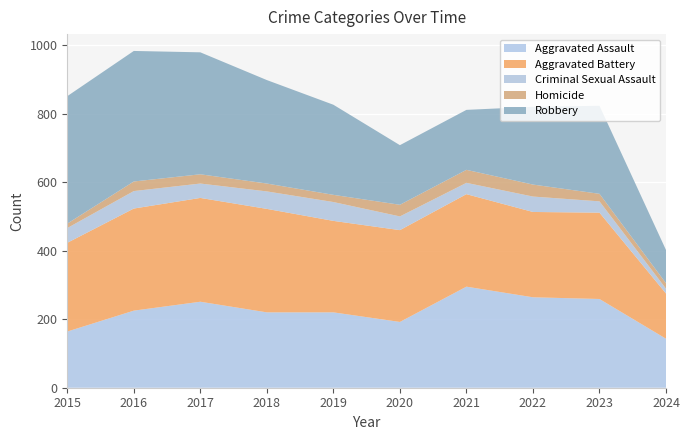

Reading left to right, transcribe all the data shown in this chart.

Aggravated Assault: 2015=164	2016=225	2017=251	2018=220	2019=220	2020=192	2021=295	2022=264	2023=259	2024=143
Aggravated Battery: 2015=259	2016=298	2017=303	2018=302	2019=267	2020=268	2021=270	2022=249	2023=252	2024=132
Criminal Sexual Assault: 2015=43	2016=51	2017=42	2018=51	2019=55	2020=40	2021=33	2022=45	2023=33	2024=14
Homicide: 2015=13	2016=28	2017=27	2018=23	2019=21	2020=34	2021=38	2022=35	2023=22	2024=16
Robbery: 2015=372	2016=381	2017=356	2018=302	2019=263	2020=174	2021=175	2022=227	2023=257	2024=97